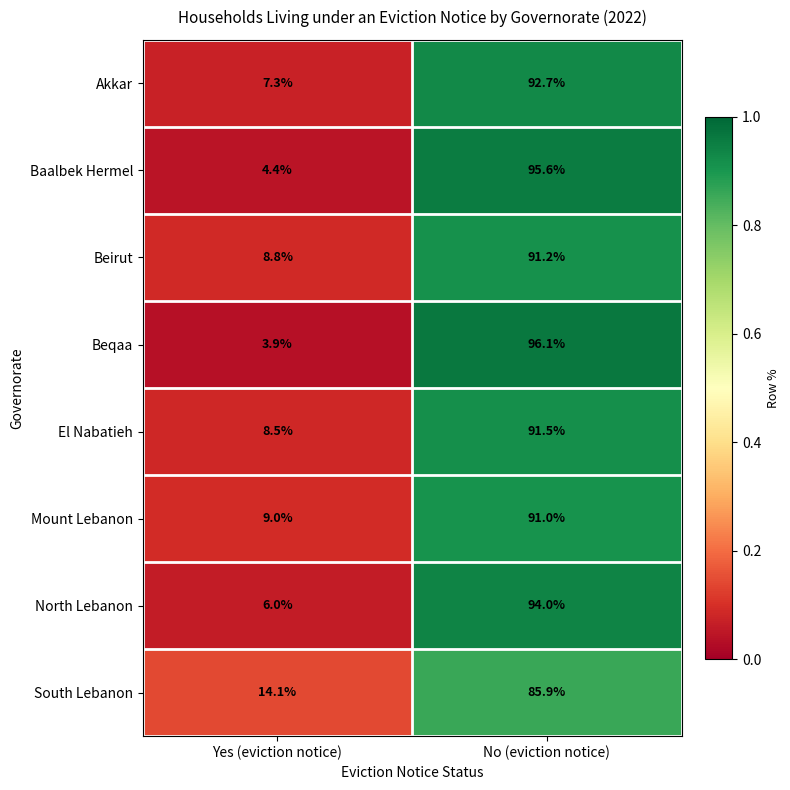

At which label is Akkar closest to 50?

Yes (eviction notice)